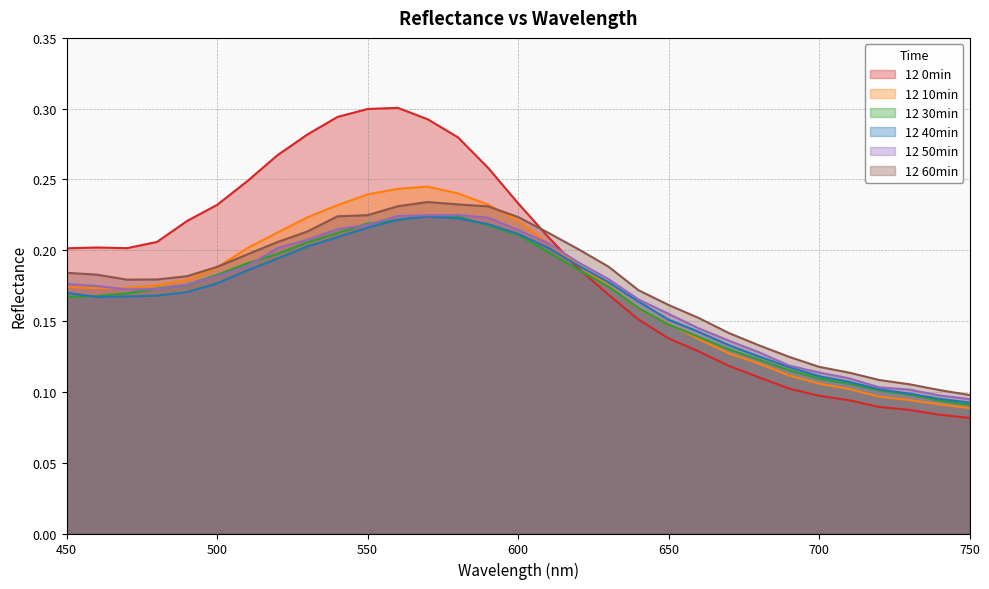

Which series has the widest spread of values?

12 0min